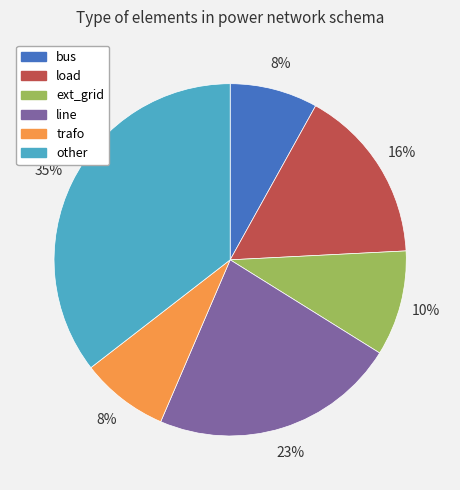

Does any single category account for the majority?

No